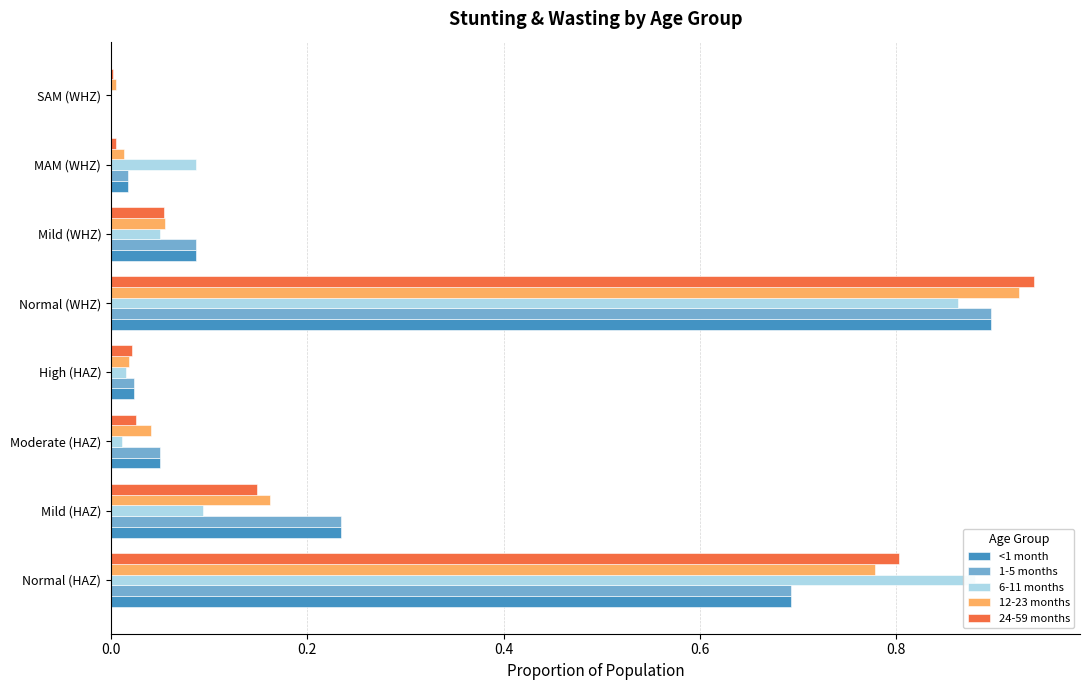

Reading right to left, list all the values displayed in this chart.

<1 month: 0.0	0.0	0.1	0.9	0.0	0.1	0.2	0.7
1-5 months: 0.0	0.0	0.1	0.9	0.0	0.1	0.2	0.7
6-11 months: 0.0	0.1	0.1	0.9	0.0	0.0	0.1	0.9
12-23 months: 0.0	0.0	0.1	0.9	0.0	0.0	0.2	0.8
24-59 months: 0.0	0.0	0.1	0.9	0.0	0.0	0.1	0.8